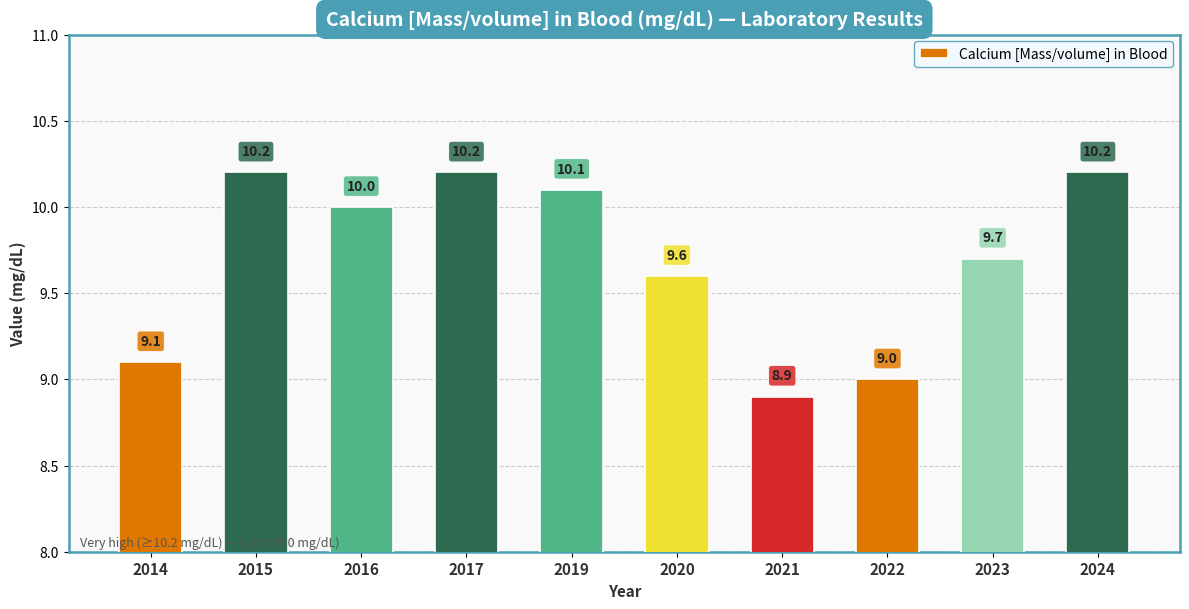

How many bars are there in total?

10